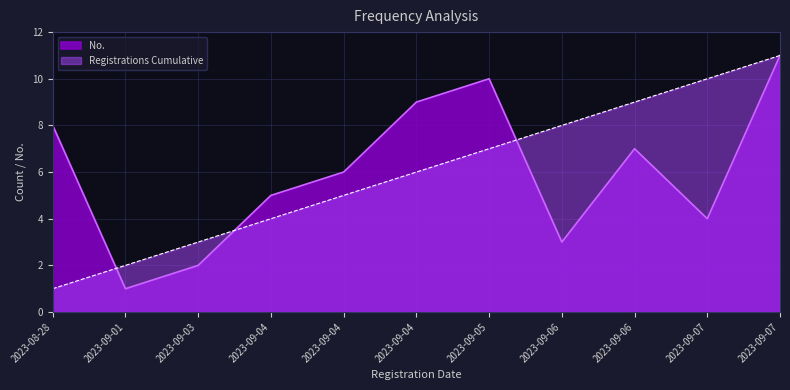

Which series has the largest range (max minus min)?

No.